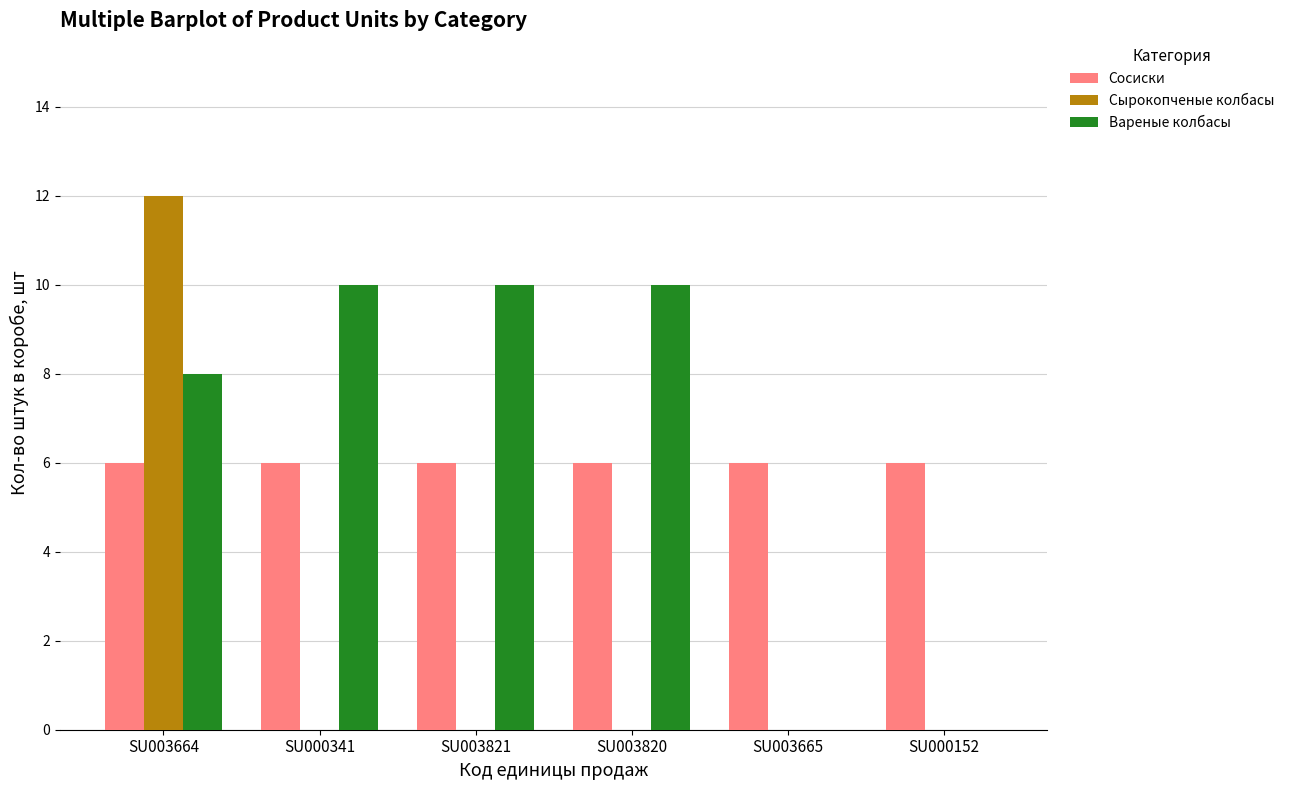

What are all the series names shown in the legend?

Сосиски, Сырокопченые колбасы, Вареные колбасы